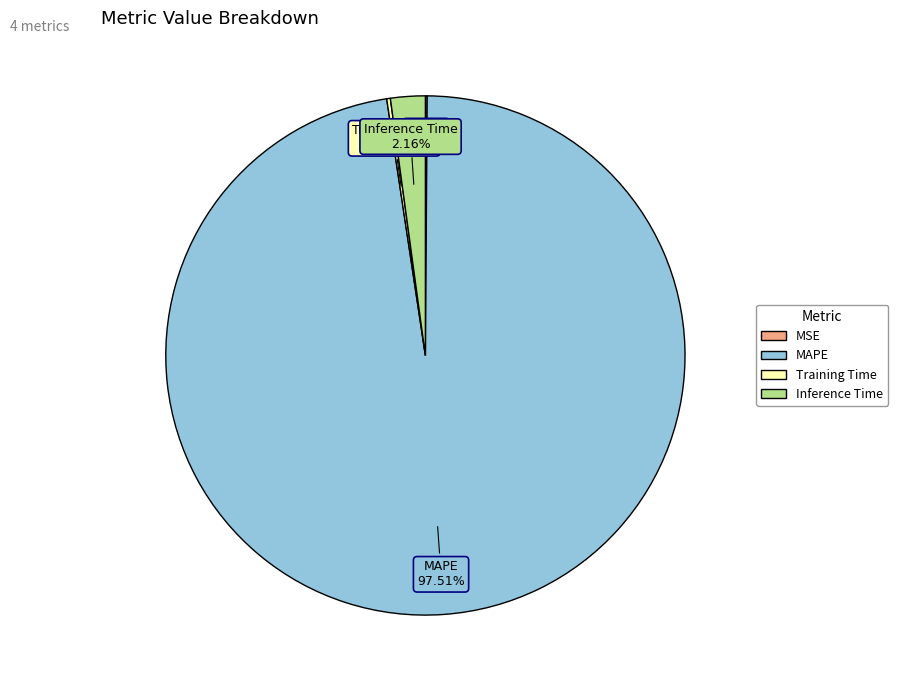

What is the largest slice in the pie chart?

MAPE